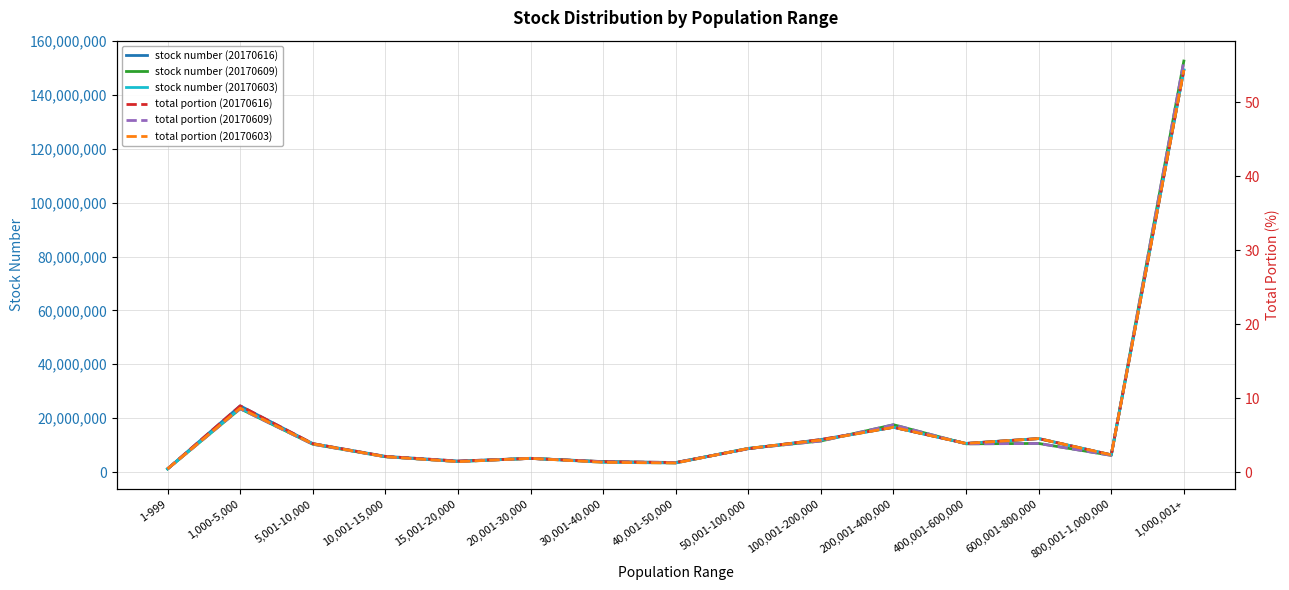

Where does the total portion (20170616) series first go above 3?

1,000-5,000